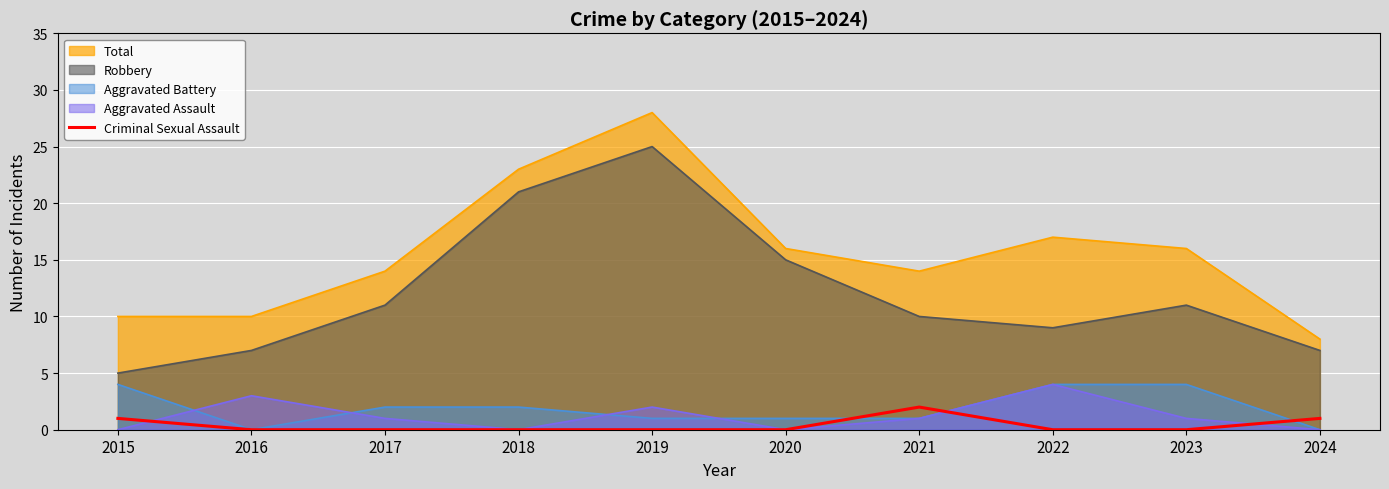

Between 2019 and 2022, which series saw the biggest shift?

Robbery